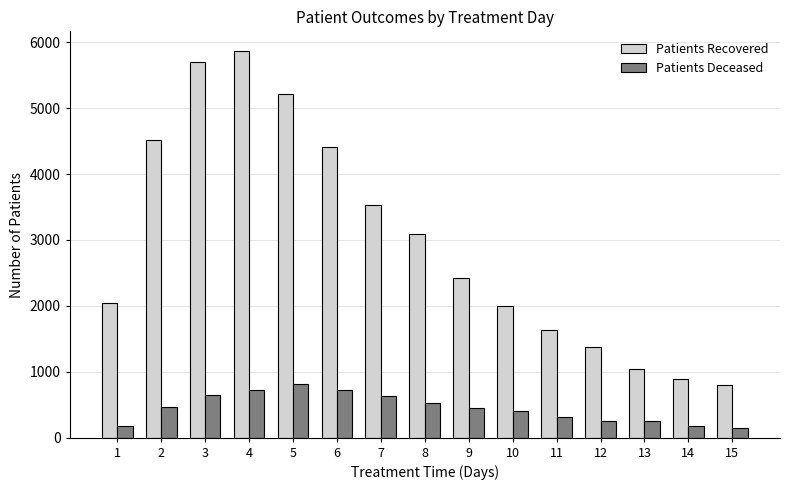

What is the maximum value shown in the chart?

5872